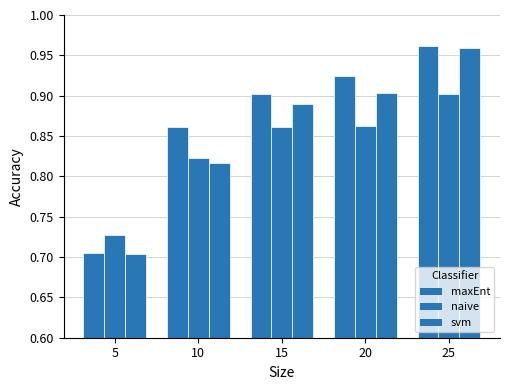

How many data points does each series have?

5